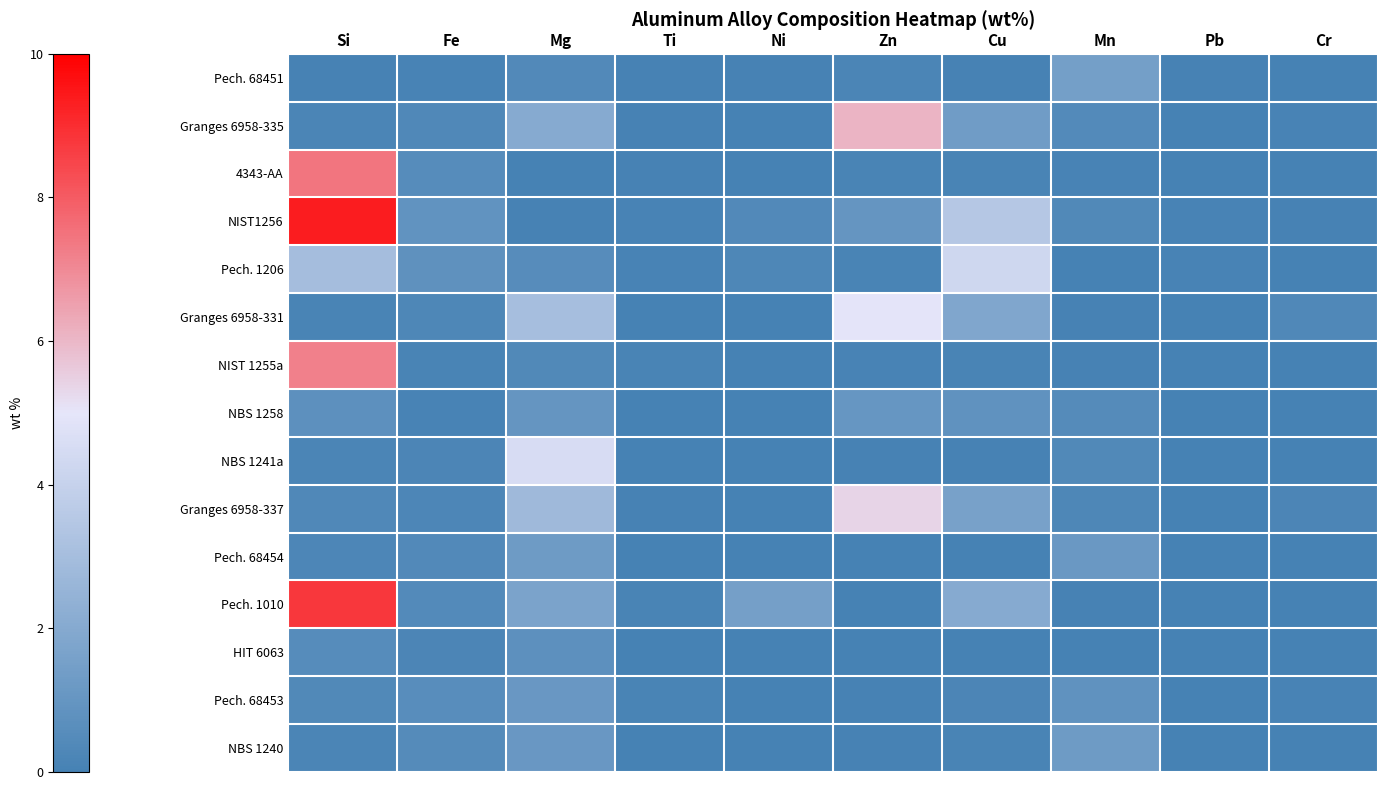

At which category does the chart reach its minimum across all series?

Ni